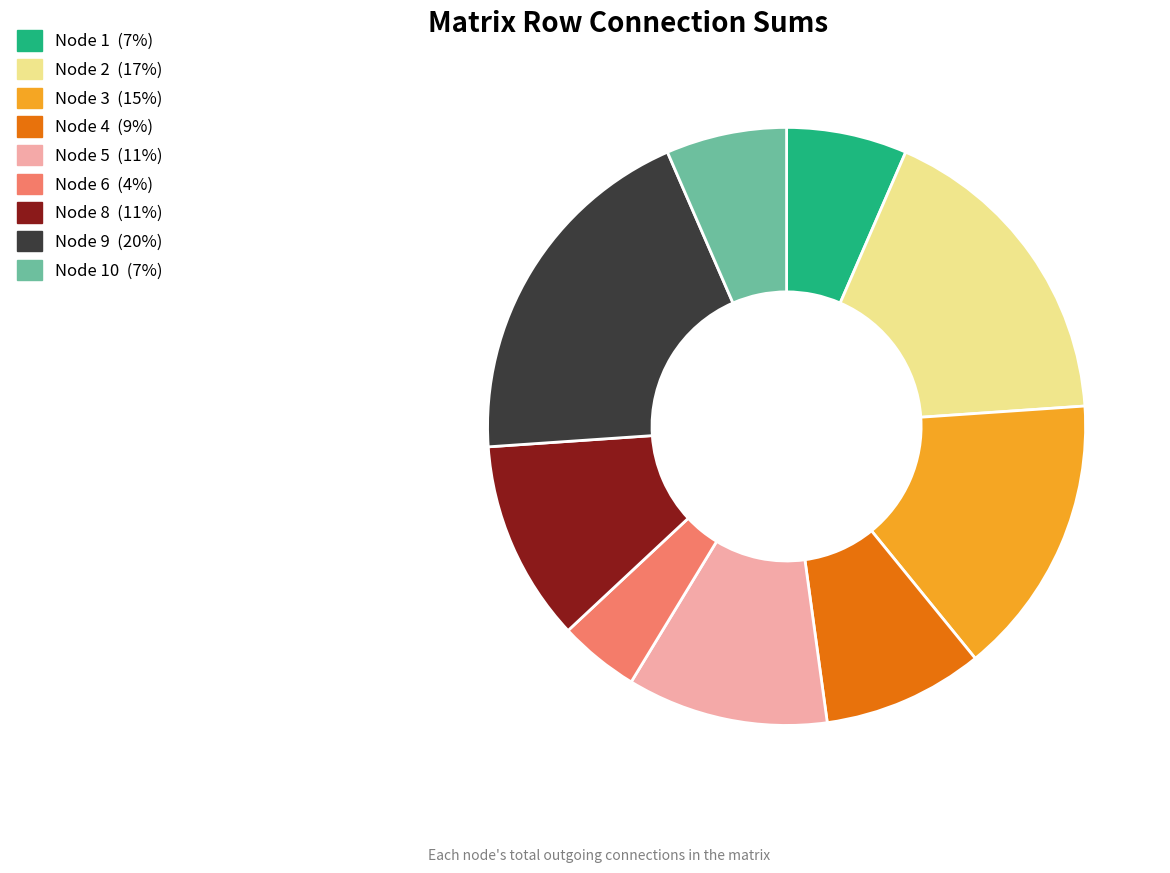

Does any single category account for the majority?

No